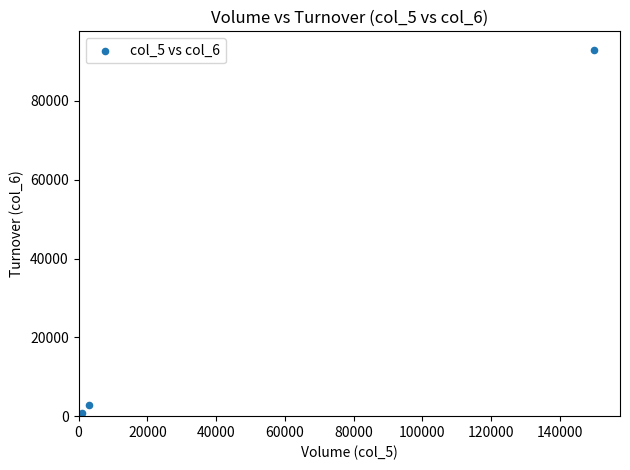

What Y value in the scatter plot is closest to 46500?

2850